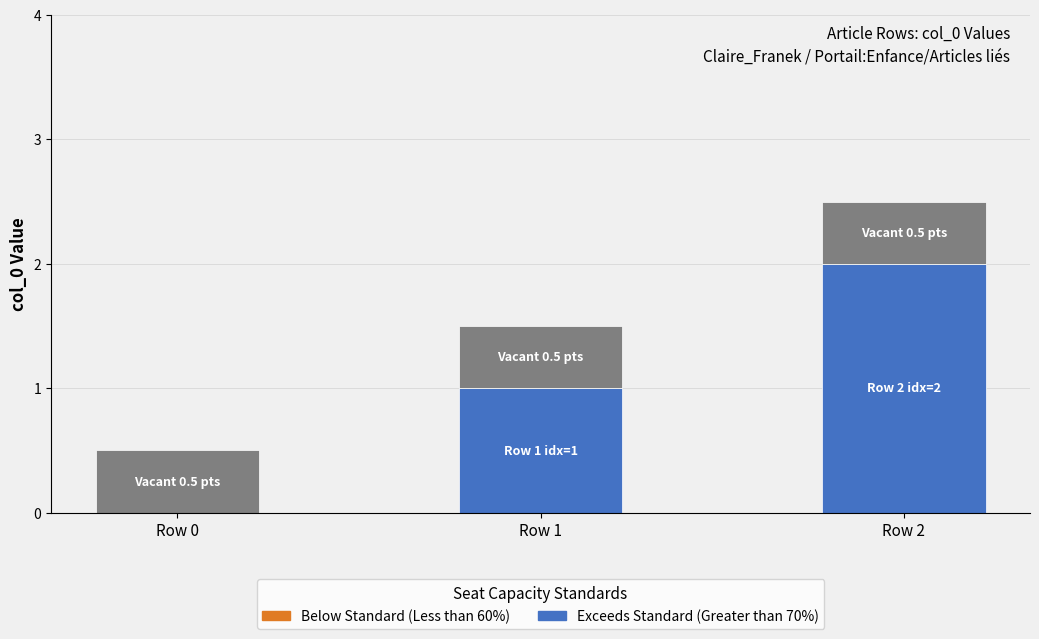

At which category is the sum across all series the highest?

Row 2